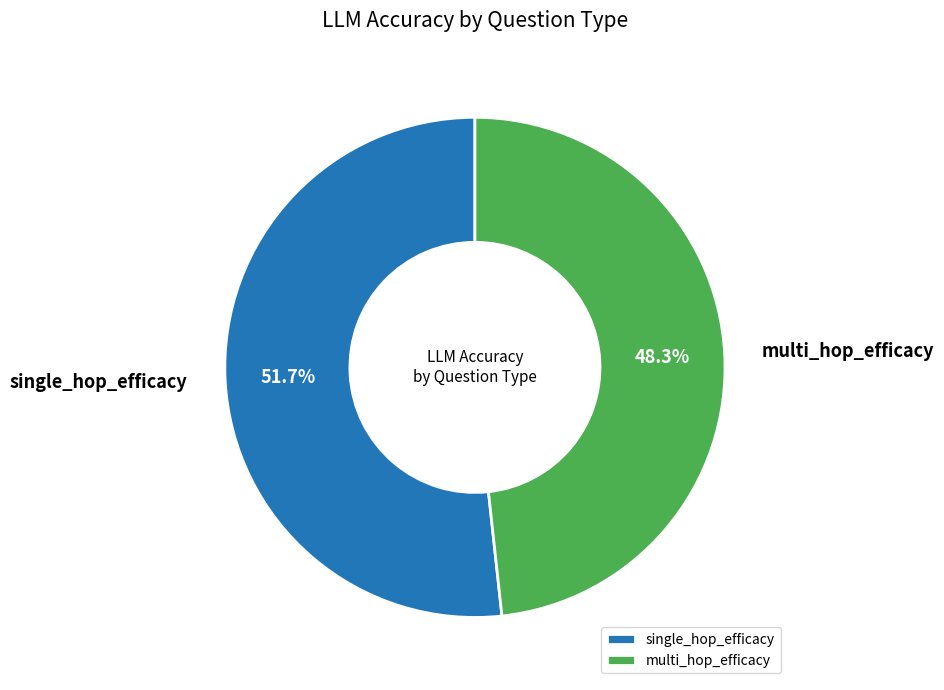

To the nearest percent, what percentage of the pie is single_hop_efficacy?

52%